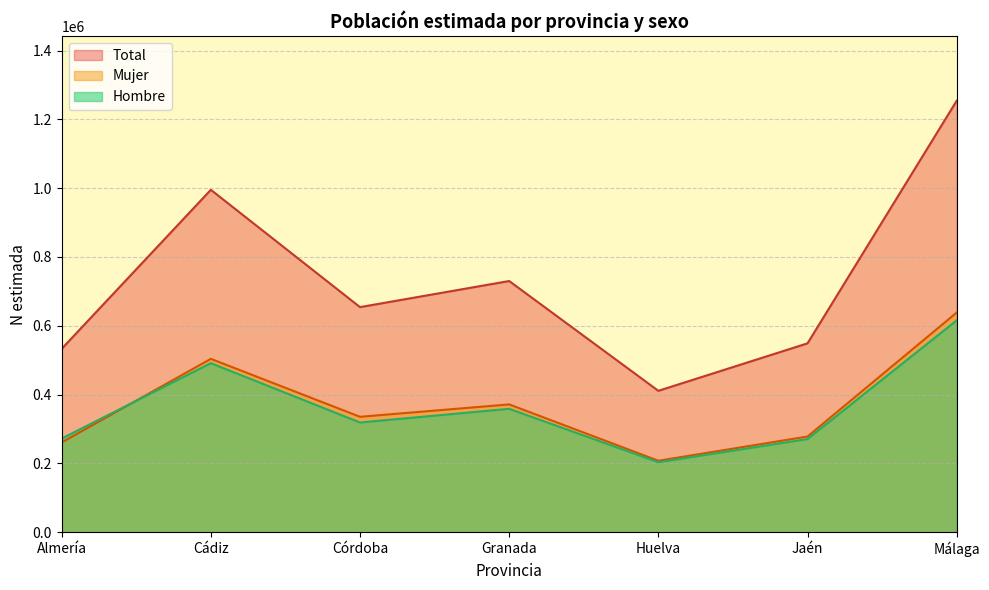

What is the sum of the Hombre N (estimada) values at Cádiz and Jaén?

762135